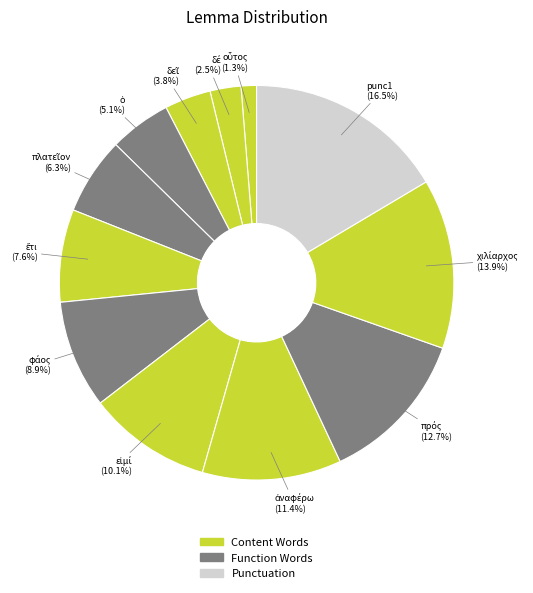

Count the number of slices in the pie.

12